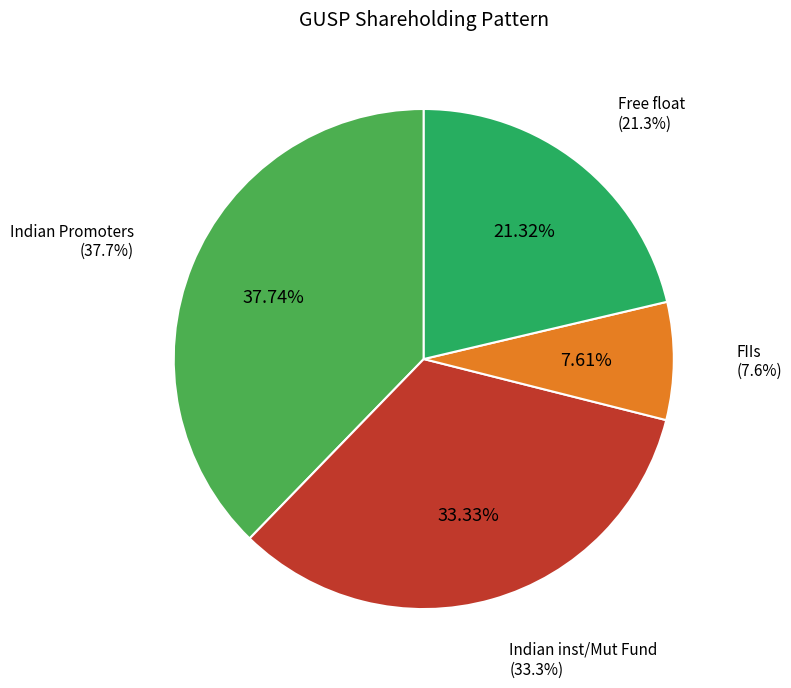

True or false: Foreign collaborators accounts for 12% of the total.

False